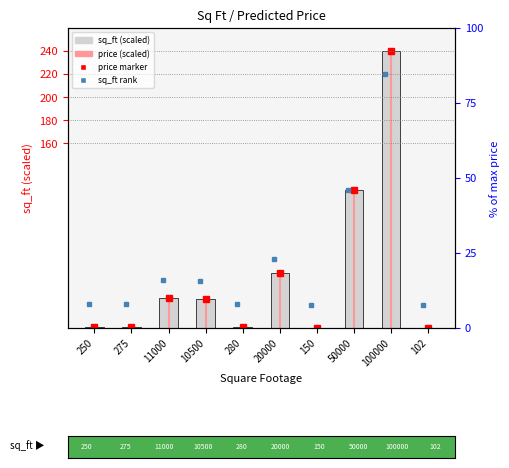

Which label corresponds to the smallest value in the chart?

102